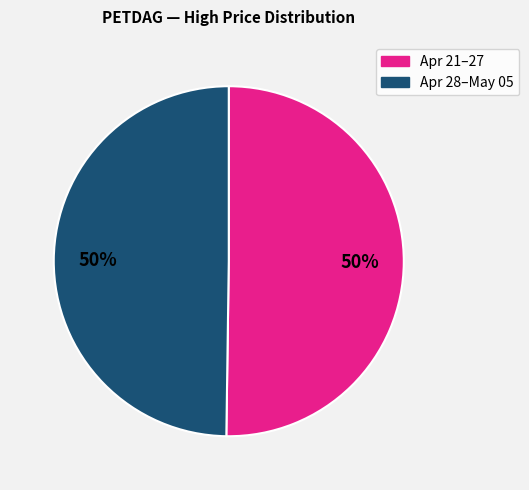

To the nearest percent, what is the average slice percentage?

50%